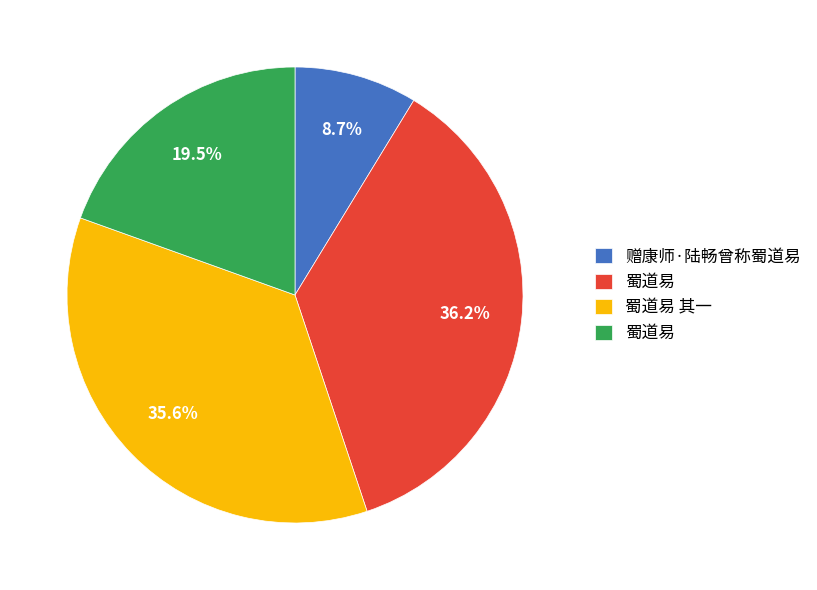

Is there a majority slice in this chart?

No